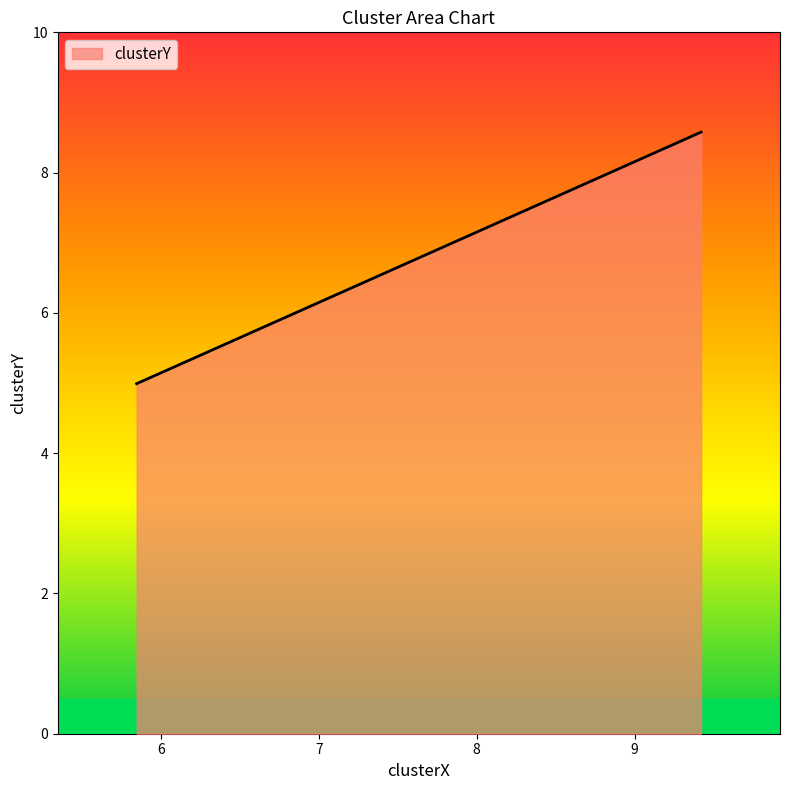

Reading right to left, list all the values displayed in this chart.

8.6	5.0	5.0